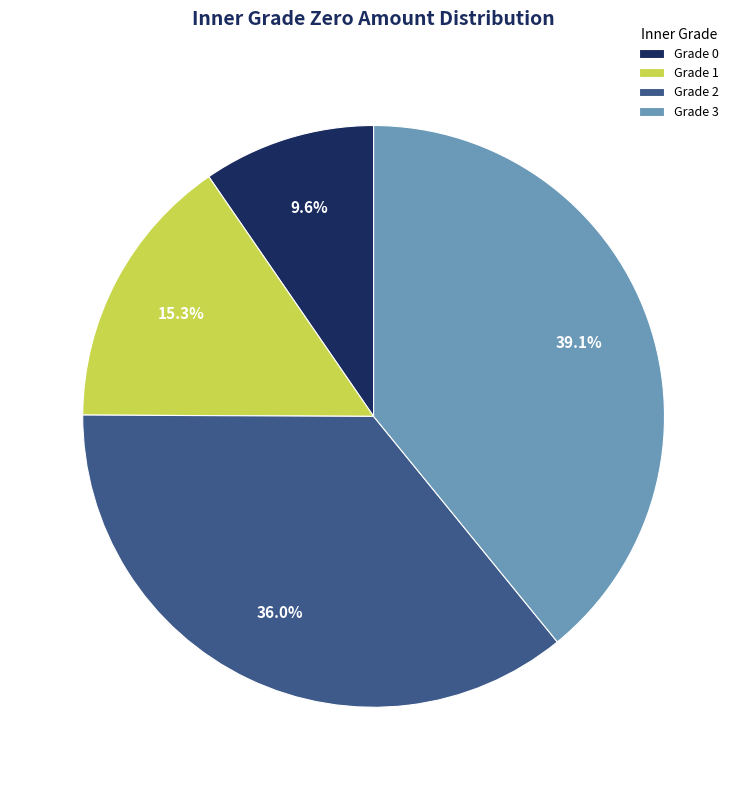

Which slice is the largest?

Grade 3